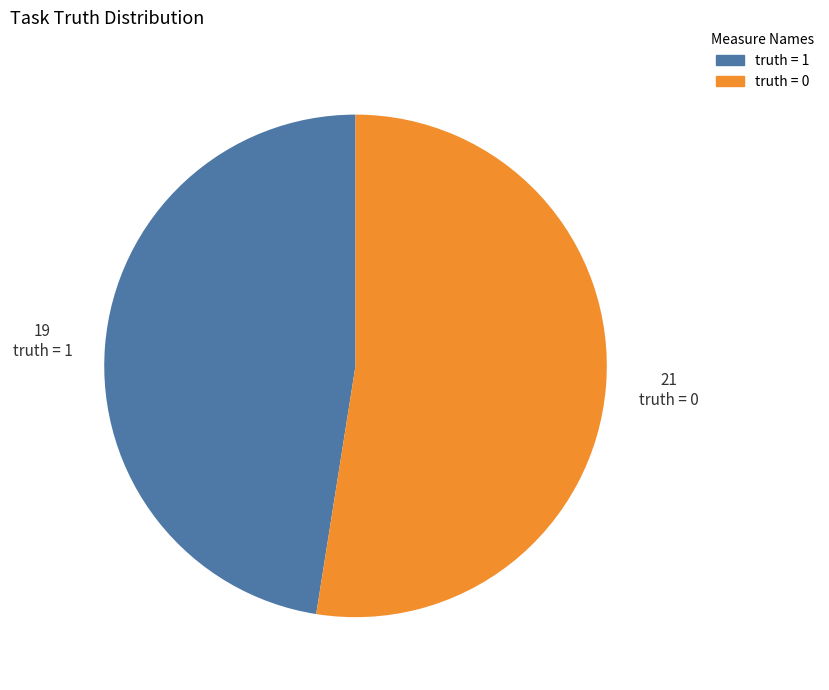

Is it true that truth = 1 is 59% of the pie?

False